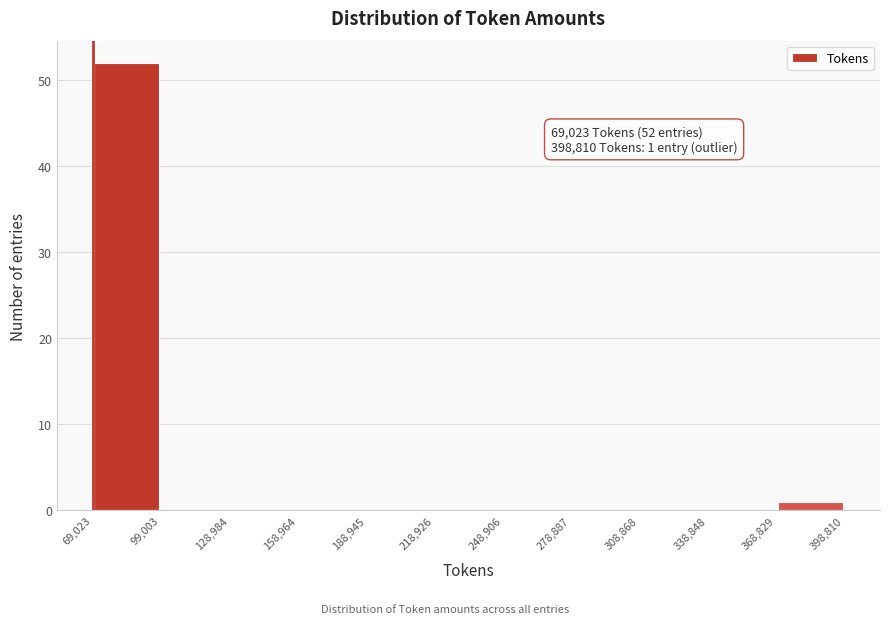

Over which range of the x-axis is the bar tallest?

69,023 to 99,003